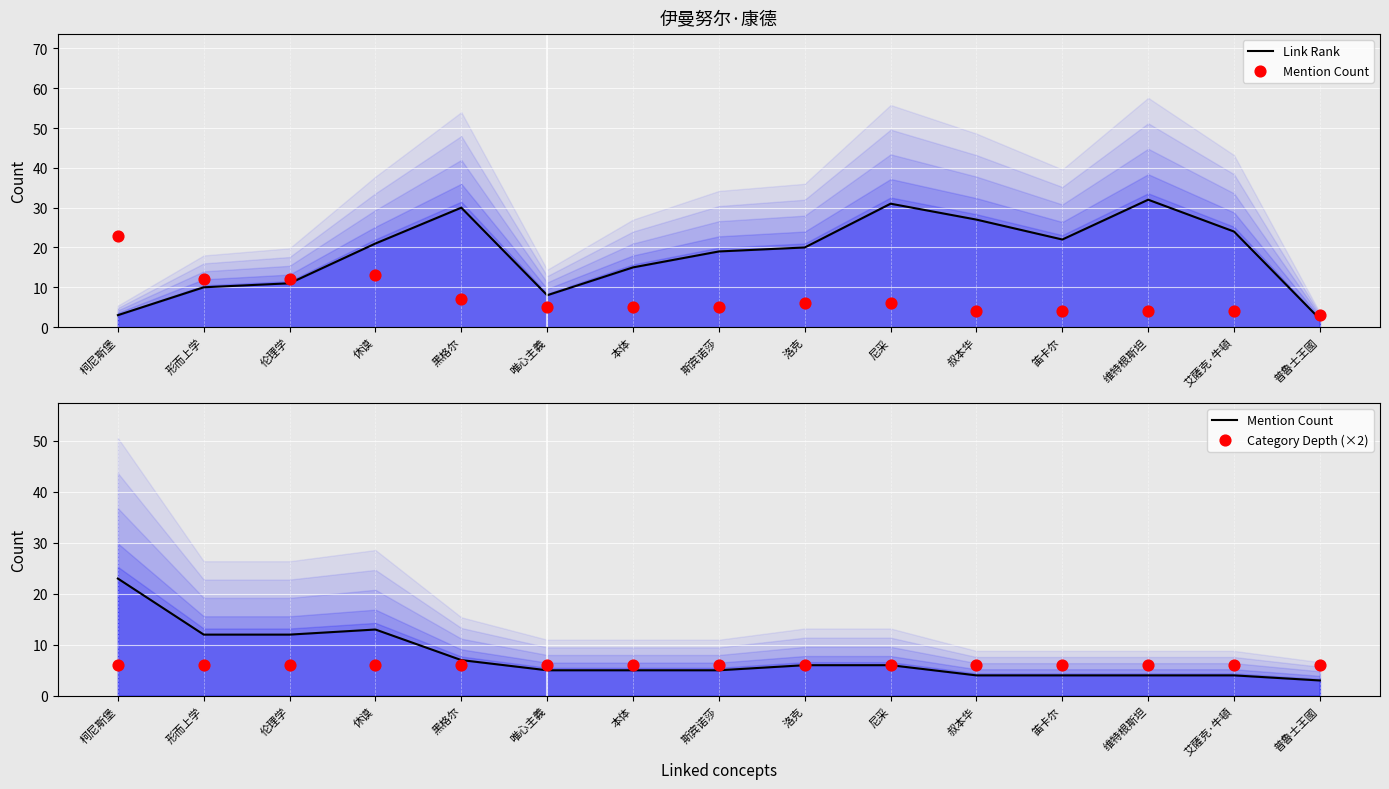

Which series has the largest total across all categories?

Link Rank